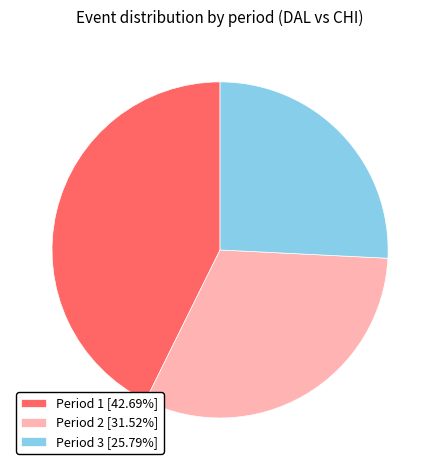

Is there a majority slice in this chart?

No